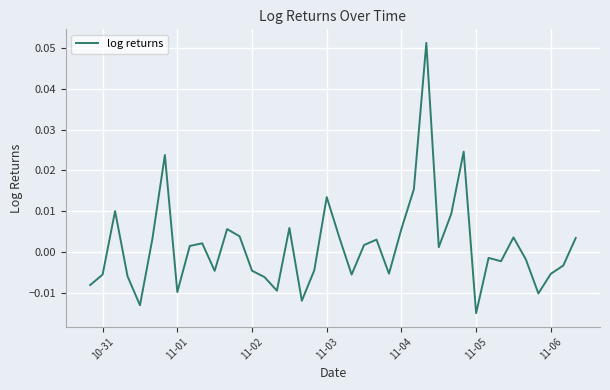

Which category has the lowest value across all series?

11-05